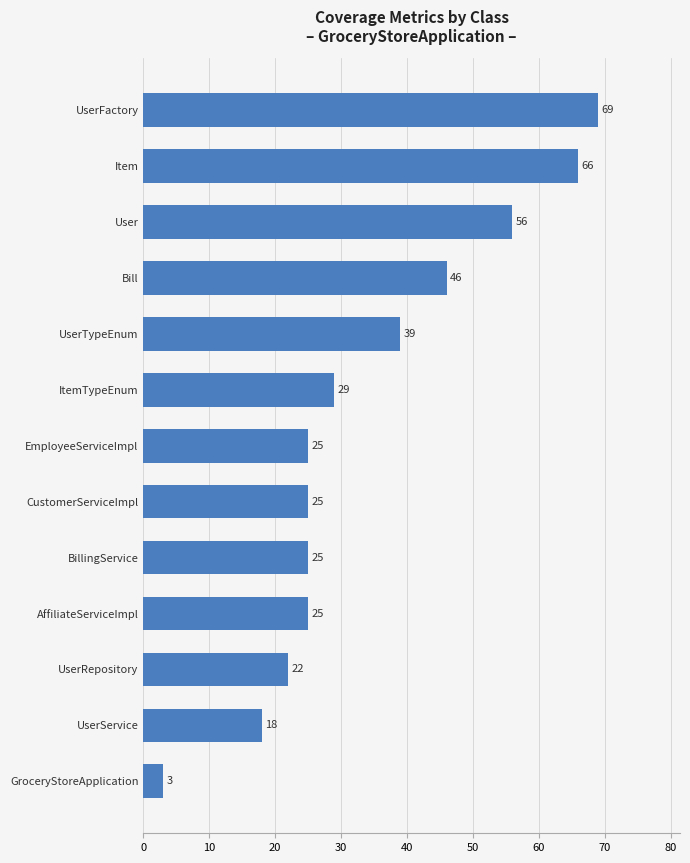

What position from the bottom is EmployeeServiceImpl?

7